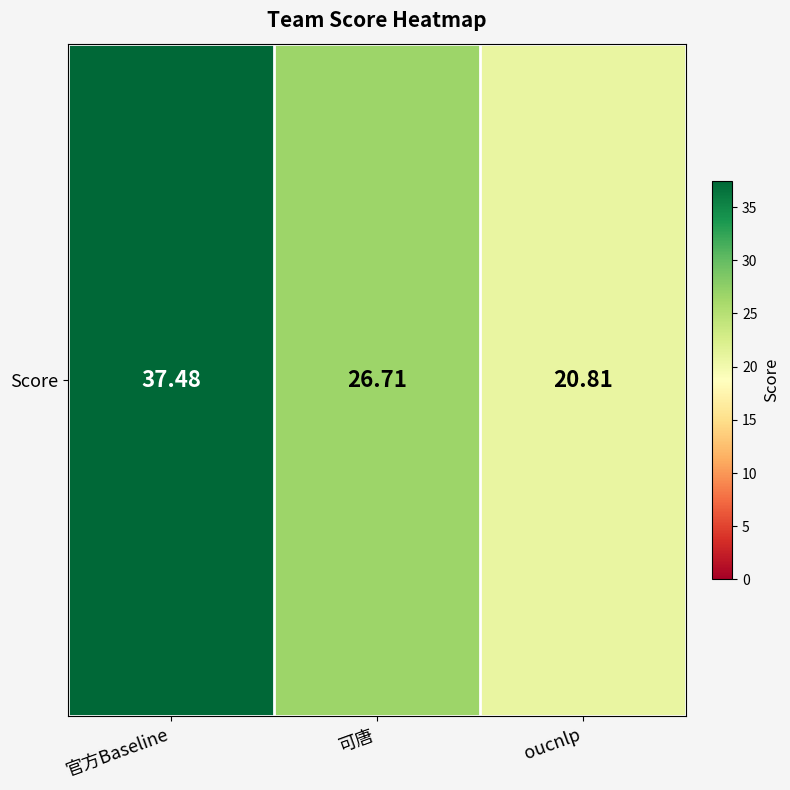

What is the ratio of the value at 官方Baseline to the value at 可唐?

1.4